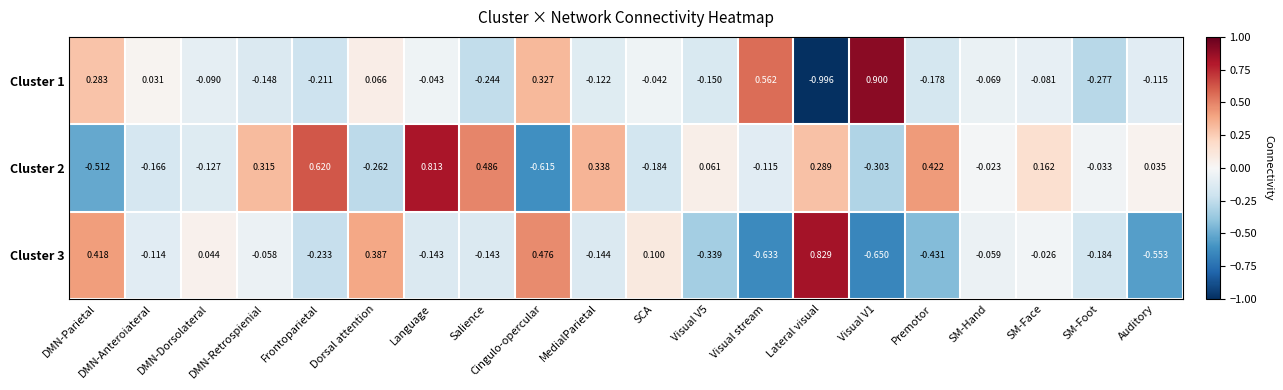

Is the value of Cluster 2 at SM-Hand greater than the value of Cluster 3 at Salience?

Yes